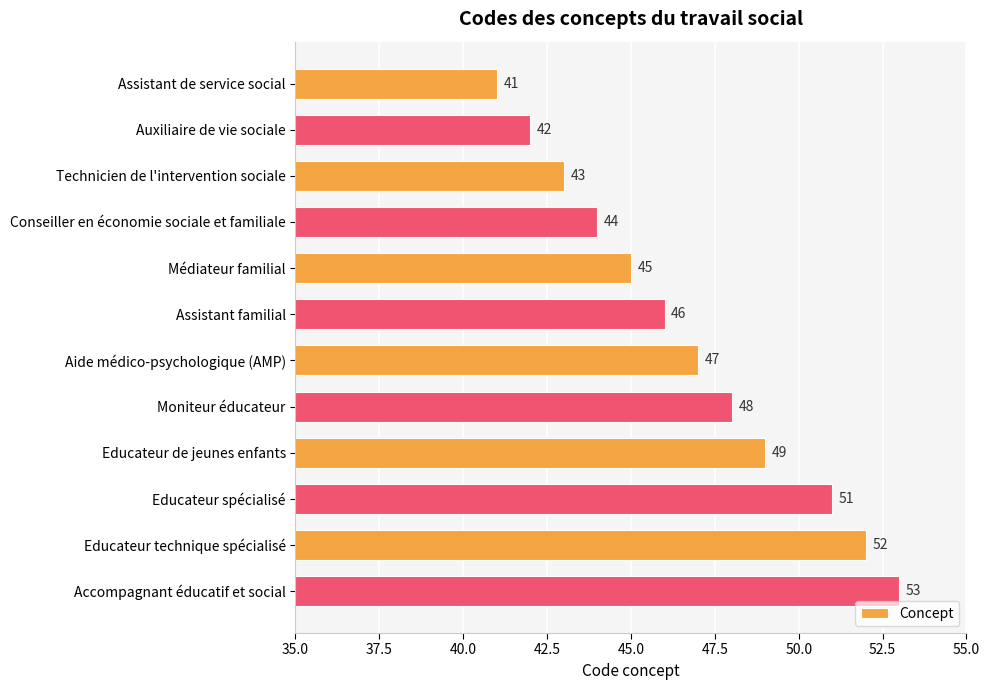

Reading bottom to top, what are all the values shown in this chart?

Accompagnant éducatif et social=53	Educateur technique spécialisé=52	Educateur spécialisé=51	Educateur de jeunes enfants=49	Moniteur éducateur=48	Aide médico-psychologique (AMP)=47	Assistant familial=46	Médiateur familial=45	Conseiller en économie sociale et familiale=44	Technicien de l'intervention sociale=43	Auxiliaire de vie sociale=42	Assistant de service social=41